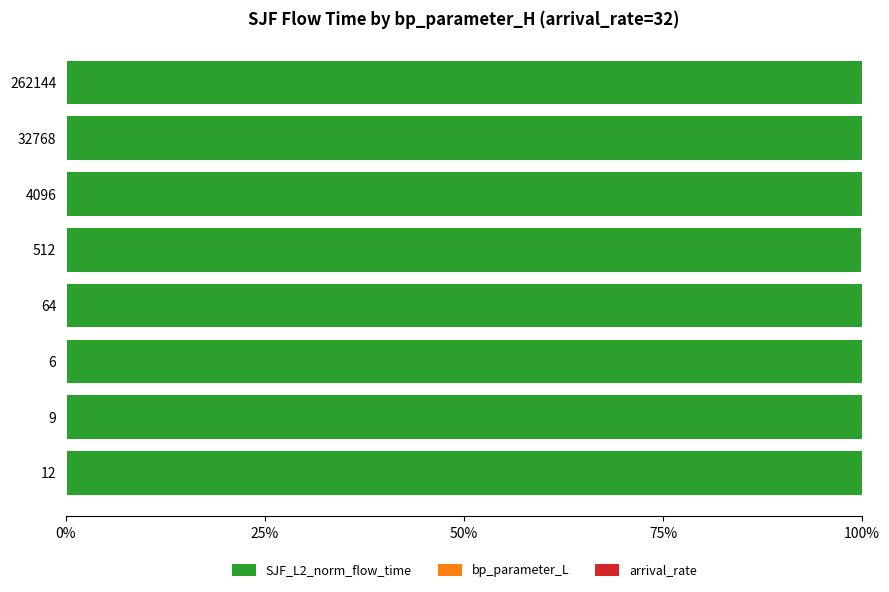

The value of SJF_L2_norm_flow_time at 512 is 99.9. True or false?

True